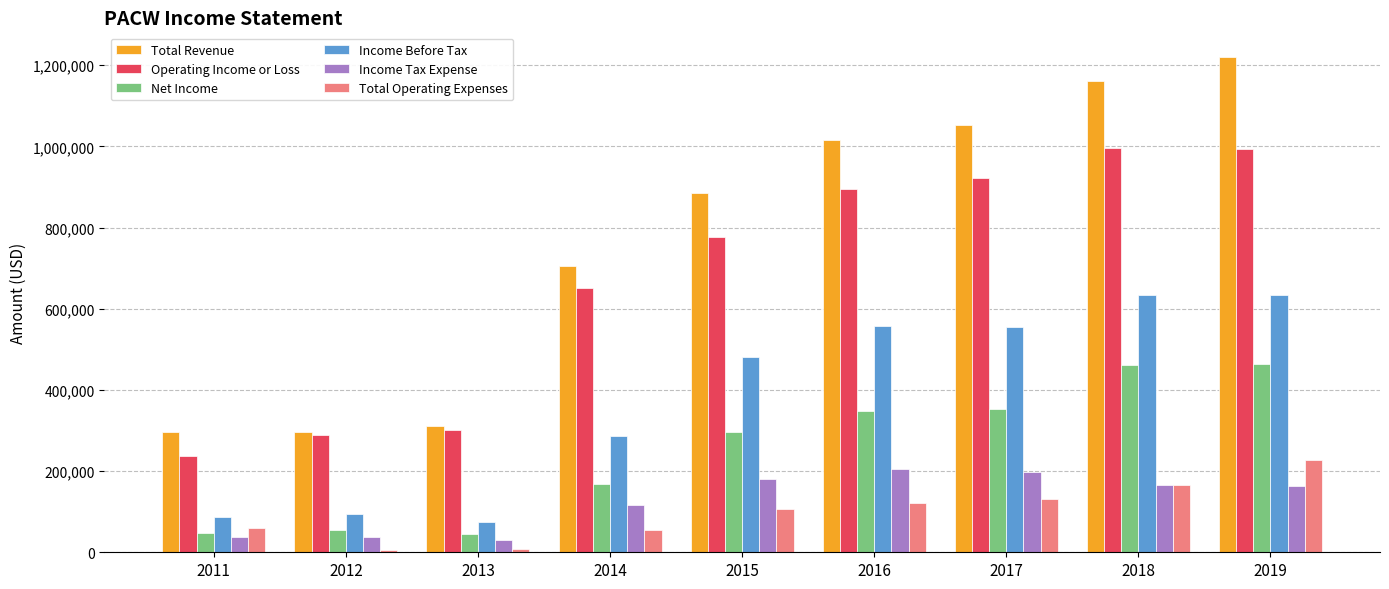

The value of Operating Income or Loss at 2019 is 604669. True or false?

False